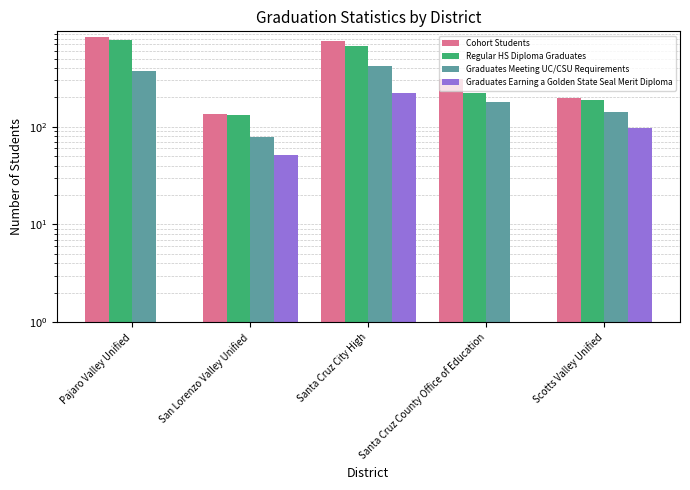

What is the value of the Regular HS Diploma Graduates bar at the 2nd from the left?

133